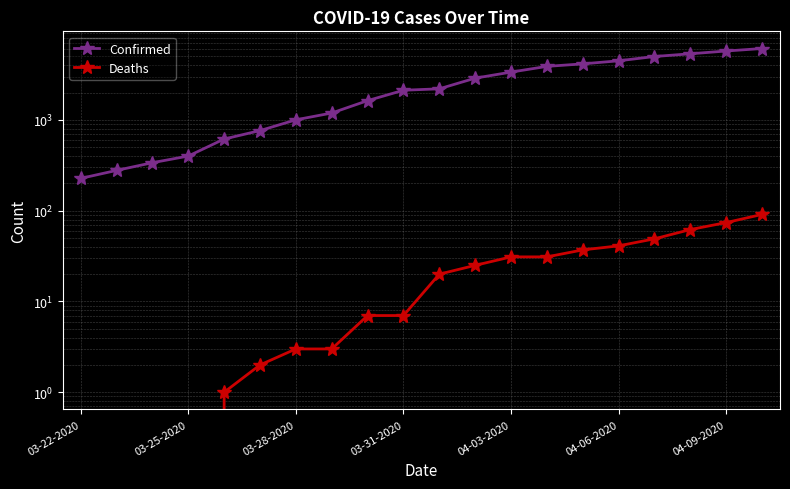

Which series changed the most between 16 and 19?

Confirmed